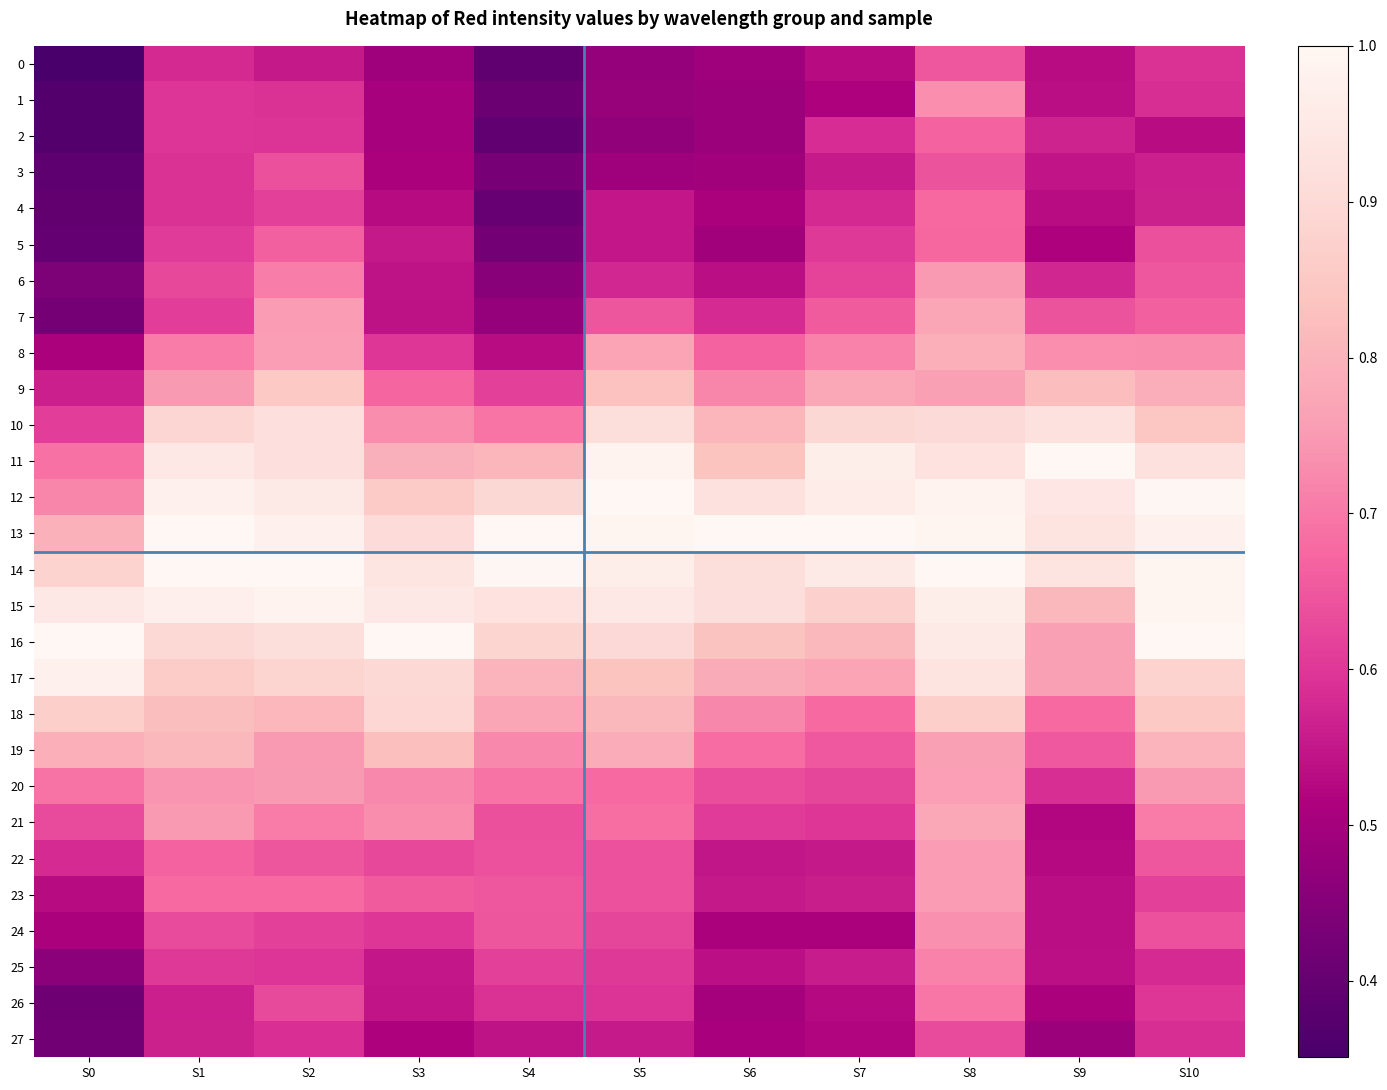

Reading right to left, list all the values displayed in this chart.

0: S10=0.6	S9=0.5	S8=0.6	S7=0.5	S6=0.5	S5=0.5	S4=0.4	S3=0.5	S2=0.6	S1=0.6	S0=0.4
1: S10=0.6	S9=0.5	S8=0.7	S7=0.5	S6=0.5	S5=0.5	S4=0.4	S3=0.5	S2=0.6	S1=0.6	S0=0.4
2: S10=0.5	S9=0.6	S8=0.7	S7=0.6	S6=0.5	S5=0.5	S4=0.4	S3=0.5	S2=0.6	S1=0.6	S0=0.4
3: S10=0.6	S9=0.5	S8=0.6	S7=0.6	S6=0.5	S5=0.5	S4=0.4	S3=0.5	S2=0.6	S1=0.6	S0=0.4
4: S10=0.6	S9=0.5	S8=0.7	S7=0.6	S6=0.5	S5=0.6	S4=0.4	S3=0.5	S2=0.6	S1=0.6	S0=0.4
5: S10=0.6	S9=0.5	S8=0.7	S7=0.6	S6=0.5	S5=0.6	S4=0.4	S3=0.6	S2=0.7	S1=0.6	S0=0.4
6: S10=0.6	S9=0.6	S8=0.7	S7=0.6	S6=0.5	S5=0.6	S4=0.5	S3=0.5	S2=0.7	S1=0.6	S0=0.4
7: S10=0.7	S9=0.6	S8=0.8	S7=0.7	S6=0.6	S5=0.6	S4=0.5	S3=0.5	S2=0.8	S1=0.6	S0=0.4
8: S10=0.7	S9=0.7	S8=0.8	S7=0.7	S6=0.7	S5=0.8	S4=0.5	S3=0.6	S2=0.8	S1=0.7	S0=0.5
9: S10=0.8	S9=0.8	S8=0.8	S7=0.8	S6=0.7	S5=0.8	S4=0.6	S3=0.7	S2=0.9	S1=0.7	S0=0.6
10: S10=0.8	S9=0.9	S8=0.9	S7=0.9	S6=0.8	S5=0.9	S4=0.7	S3=0.7	S2=0.9	S1=0.9	S0=0.6
11: S10=0.9	S9=1.0	S8=0.9	S7=1.0	S6=0.8	S5=1.0	S4=0.8	S3=0.8	S2=0.9	S1=0.9	S0=0.7
12: S10=1.0	S9=0.9	S8=1.0	S7=1.0	S6=0.9	S5=1.0	S4=0.9	S3=0.9	S2=1.0	S1=1.0	S0=0.7
13: S10=1.0	S9=0.9	S8=1.0	S7=1.0	S6=1.0	S5=1.0	S4=1.0	S3=0.9	S2=1.0	S1=1.0	S0=0.8
14: S10=1.0	S9=0.9	S8=1.0	S7=1.0	S6=0.9	S5=1.0	S4=1.0	S3=0.9	S2=1.0	S1=1.0	S0=0.9
15: S10=1.0	S9=0.8	S8=1.0	S7=0.9	S6=0.9	S5=0.9	S4=0.9	S3=0.9	S2=1.0	S1=1.0	S0=0.9
16: S10=1.0	S9=0.8	S8=1.0	S7=0.8	S6=0.8	S5=0.9	S4=0.9	S3=1.0	S2=0.9	S1=0.9	S0=1.0
17: S10=0.9	S9=0.8	S8=0.9	S7=0.8	S6=0.8	S5=0.8	S4=0.8	S3=0.9	S2=0.9	S1=0.9	S0=1.0
18: S10=0.8	S9=0.7	S8=0.9	S7=0.7	S6=0.7	S5=0.8	S4=0.8	S3=0.9	S2=0.8	S1=0.8	S0=0.9
19: S10=0.8	S9=0.7	S8=0.8	S7=0.7	S6=0.7	S5=0.8	S4=0.7	S3=0.8	S2=0.7	S1=0.8	S0=0.8
20: S10=0.7	S9=0.6	S8=0.8	S7=0.6	S6=0.6	S5=0.7	S4=0.7	S3=0.7	S2=0.8	S1=0.7	S0=0.7
21: S10=0.7	S9=0.5	S8=0.8	S7=0.6	S6=0.6	S5=0.7	S4=0.6	S3=0.7	S2=0.7	S1=0.7	S0=0.6
22: S10=0.6	S9=0.5	S8=0.8	S7=0.6	S6=0.5	S5=0.6	S4=0.6	S3=0.6	S2=0.6	S1=0.7	S0=0.6
23: S10=0.6	S9=0.5	S8=0.8	S7=0.6	S6=0.6	S5=0.6	S4=0.7	S3=0.7	S2=0.7	S1=0.7	S0=0.5
24: S10=0.6	S9=0.5	S8=0.7	S7=0.5	S6=0.5	S5=0.6	S4=0.6	S3=0.6	S2=0.6	S1=0.6	S0=0.5
25: S10=0.6	S9=0.5	S8=0.7	S7=0.6	S6=0.5	S5=0.6	S4=0.6	S3=0.5	S2=0.6	S1=0.6	S0=0.5
26: S10=0.6	S9=0.5	S8=0.7	S7=0.5	S6=0.5	S5=0.6	S4=0.6	S3=0.5	S2=0.6	S1=0.6	S0=0.4
27: S10=0.6	S9=0.5	S8=0.6	S7=0.5	S6=0.5	S5=0.6	S4=0.5	S3=0.5	S2=0.6	S1=0.6	S0=0.4